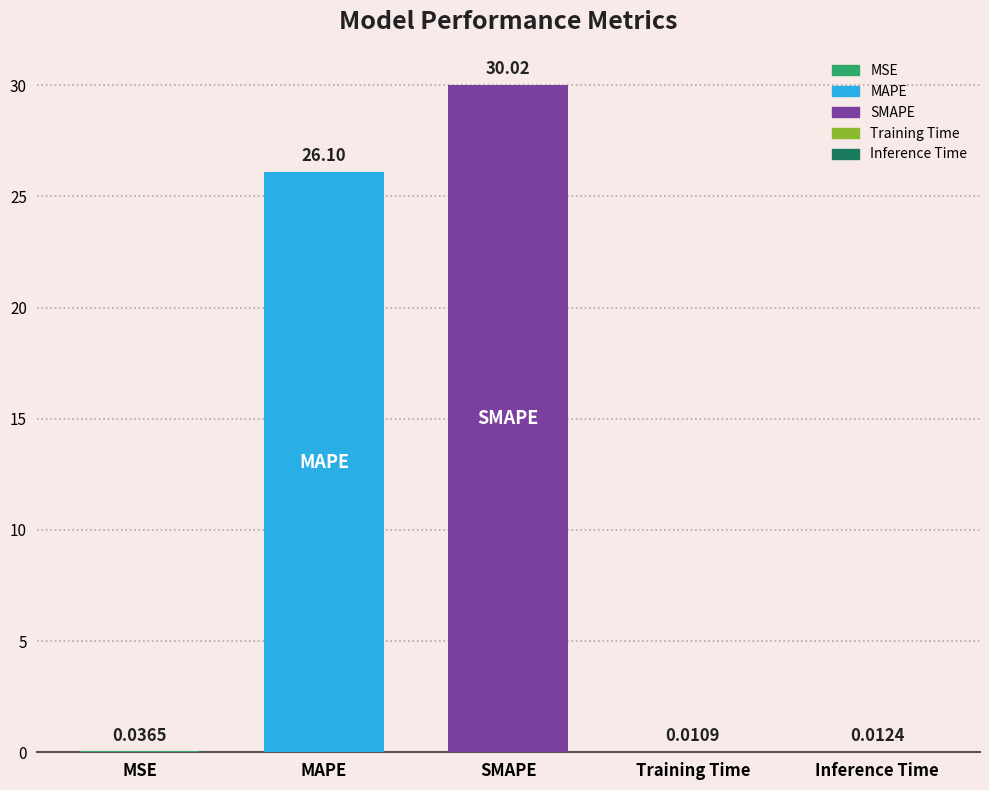

Are the bars horizontal?

No